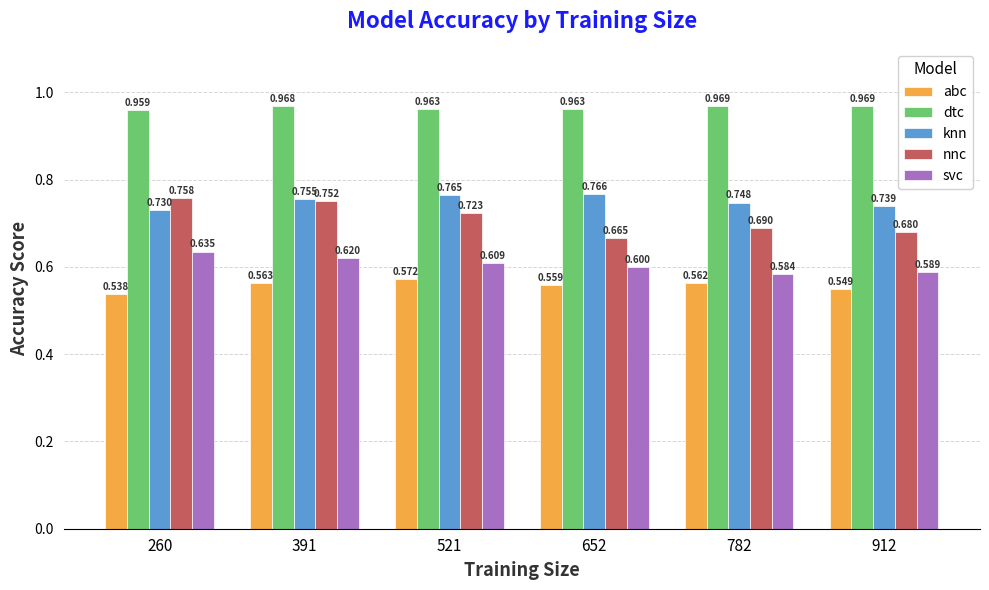

Where is svc nearest to the value 0?

782